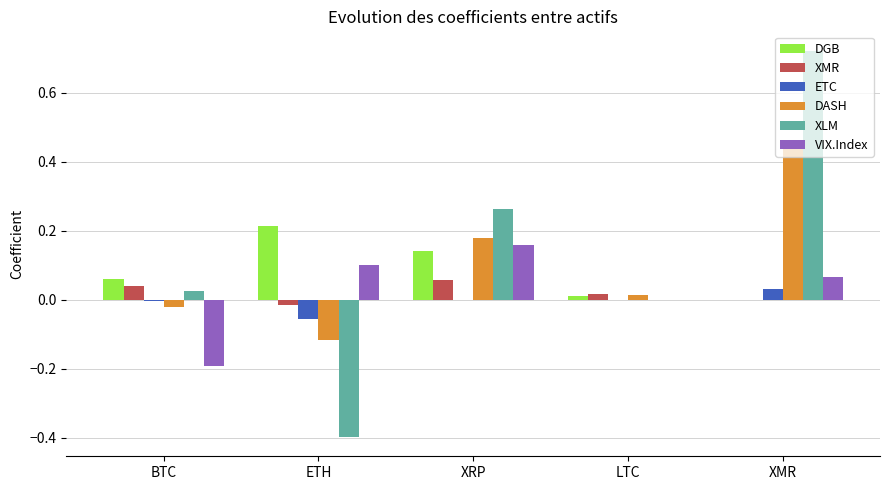

What is the sum of all DASH values?

0.5